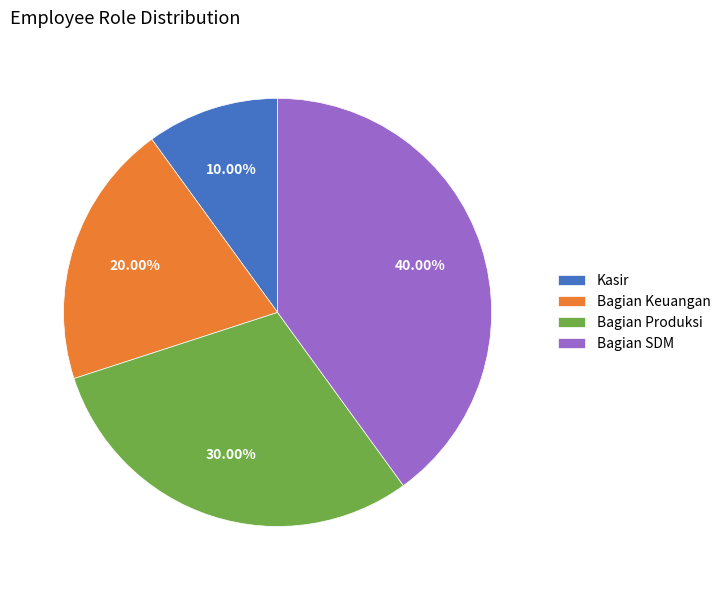

To the nearest percent, what is the difference between the largest and smallest slice percentages?

30%